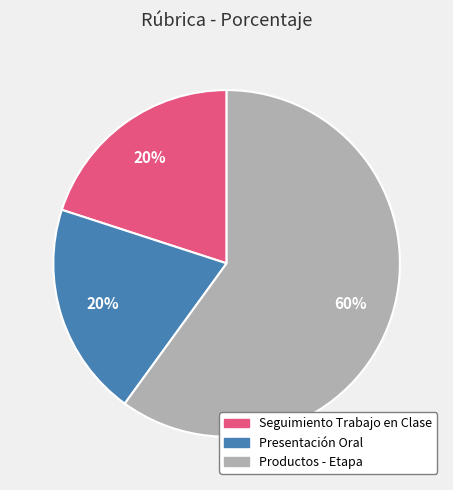

How many segments does this pie chart have?

3